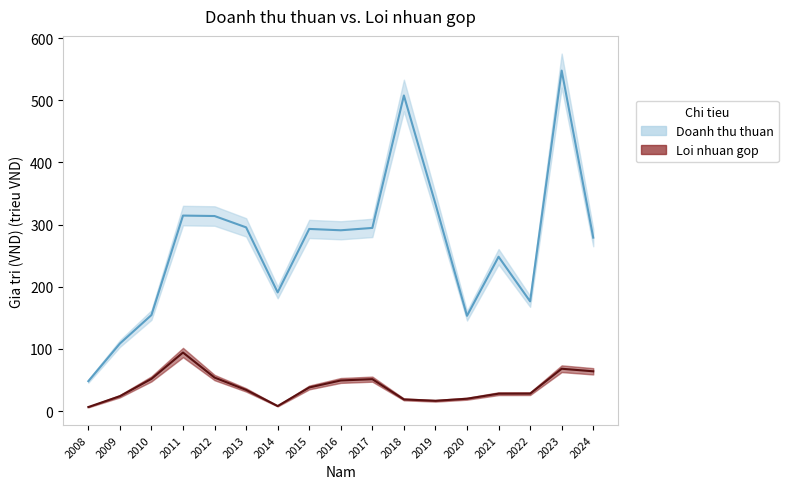

True or false: Loi nhuan gop has a value of 81.3 at 2016.

False